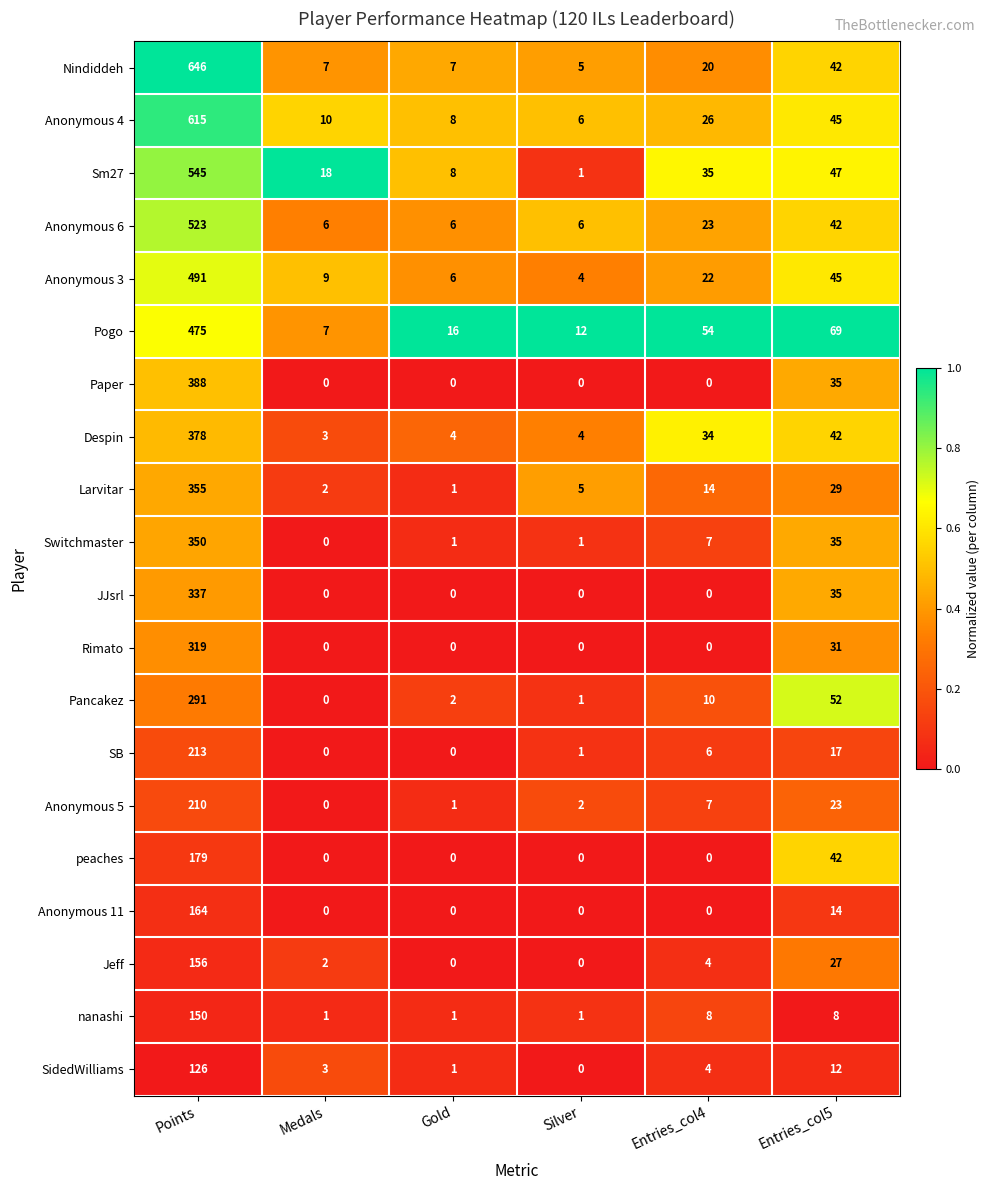

What is the difference between the second highest and second lowest values in the Nindiddeh series?

35